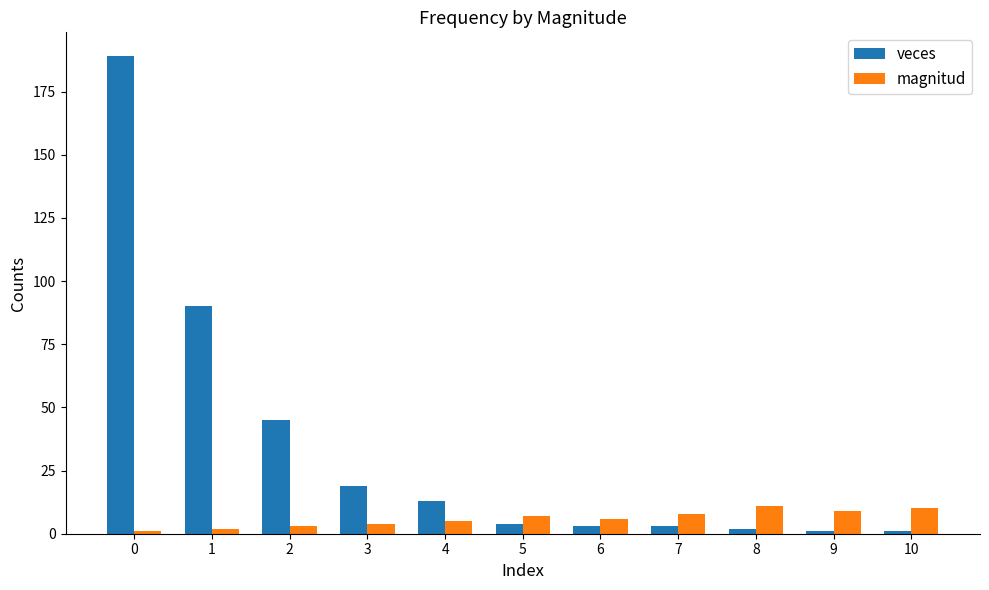

What is the total value across all series at 8?

13